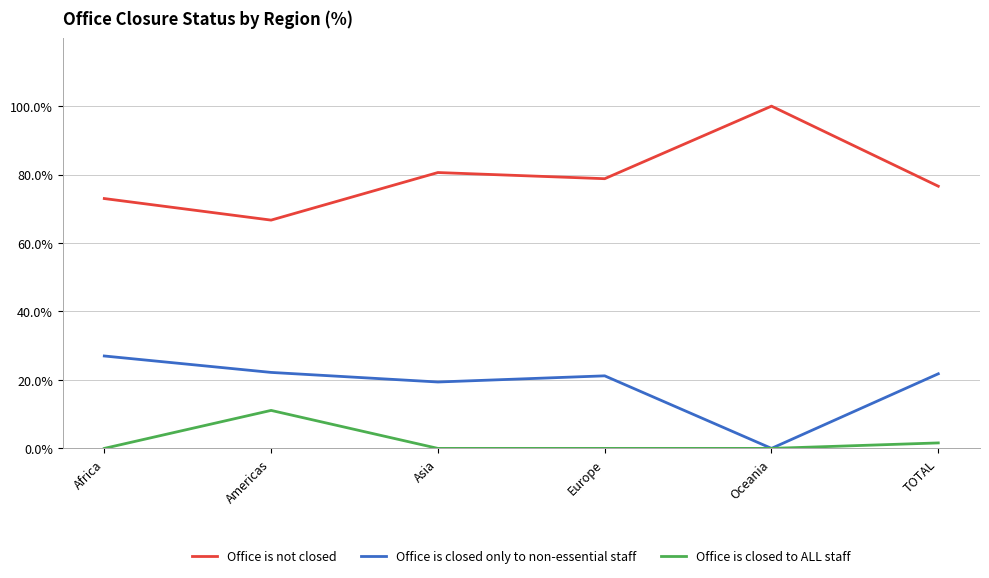

What is the difference between the highest and lowest values at Oceania?

100.0